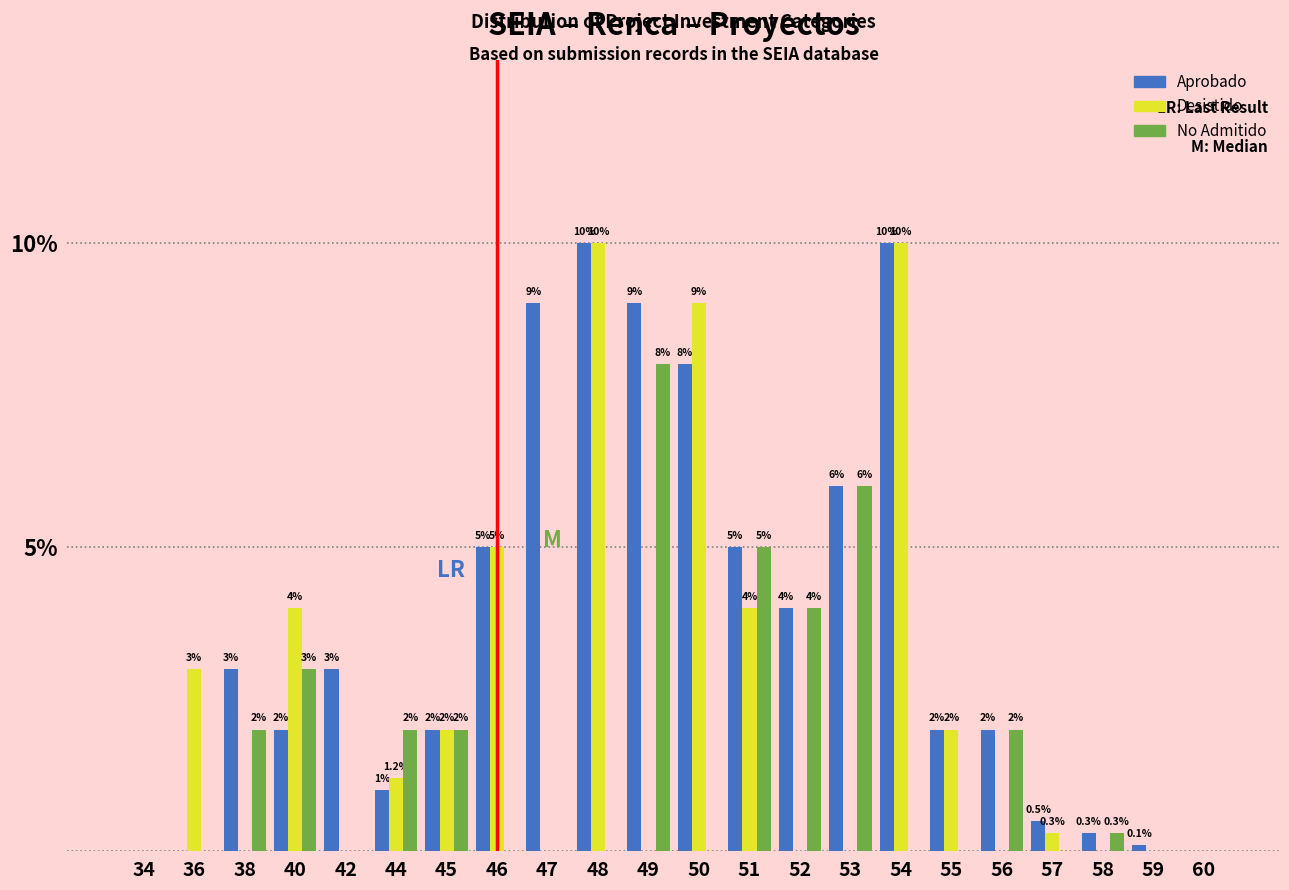

Reading right to left, what are all the values shown in this chart?

Aprobado: 60=0.0	59=0.1	58=0.3	57=0.5	56=2.0	55=2.0	54=10.0	53=6.0	52=4.0	51=5.0	50=8.0	49=9.0	48=10.0	47=9.0	46=5.0	45=2.0	44=1.0	42=3.0	40=2.0	38=3.0	36=0.0	34=0.0
Desistido: 60=0.0	59=0.0	58=0.0	57=0.3	56=0.0	55=2.0	54=10.0	53=0.0	52=0.0	51=4.0	50=9.0	49=0.0	48=10.0	47=0.0	46=5.0	45=2.0	44=1.2	42=0.0	40=4.0	38=0.0	36=3.0	34=0.0
No Admitido: 60=0.0	59=0.0	58=0.3	57=0.0	56=2.0	55=0.0	54=0.0	53=6.0	52=4.0	51=5.0	50=0.0	49=8.0	48=0.0	47=0.0	46=0.0	45=2.0	44=2.0	42=0.0	40=3.0	38=2.0	36=0.0	34=0.0